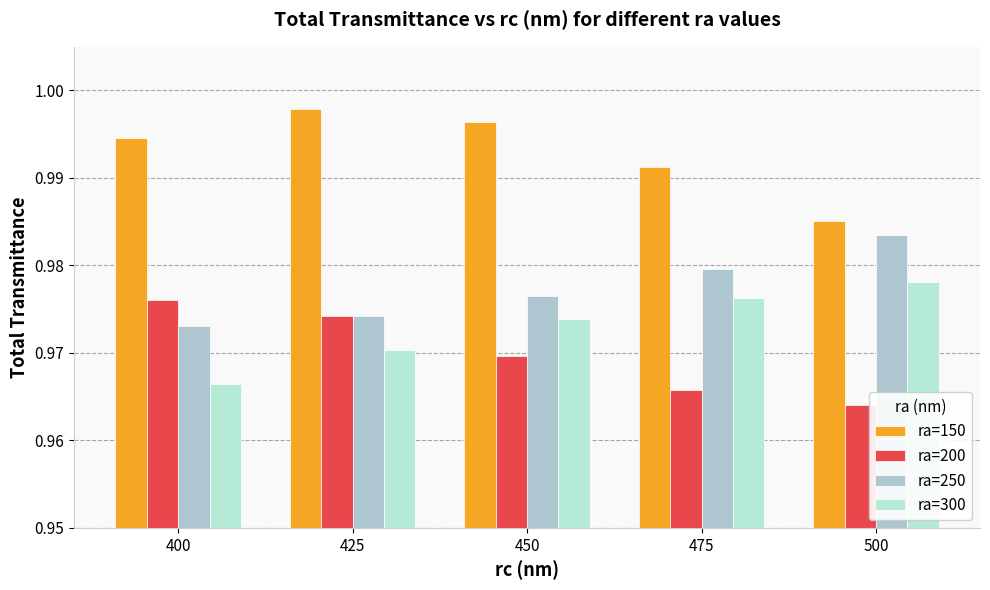

What is the value of the ra=300 bar at the 1st from the left?

1.0